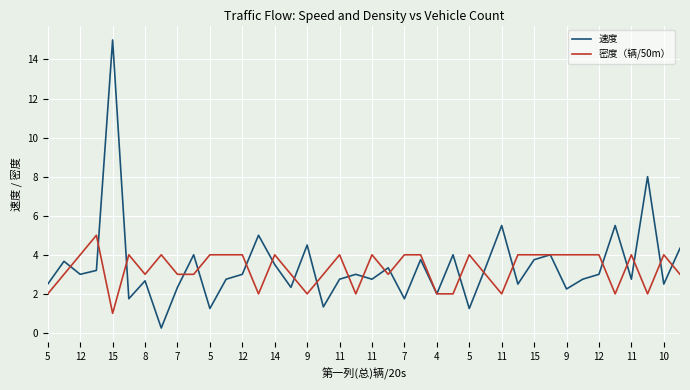

What is the difference between the maximum and second lowest values in the 密度（辆/50m） series?

3.0